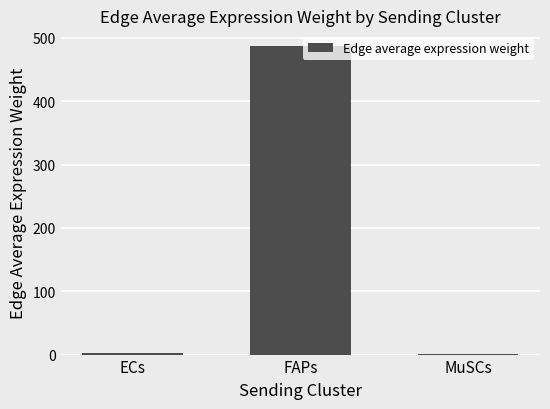

Which label corresponds to the largest value in the chart?

FAPs